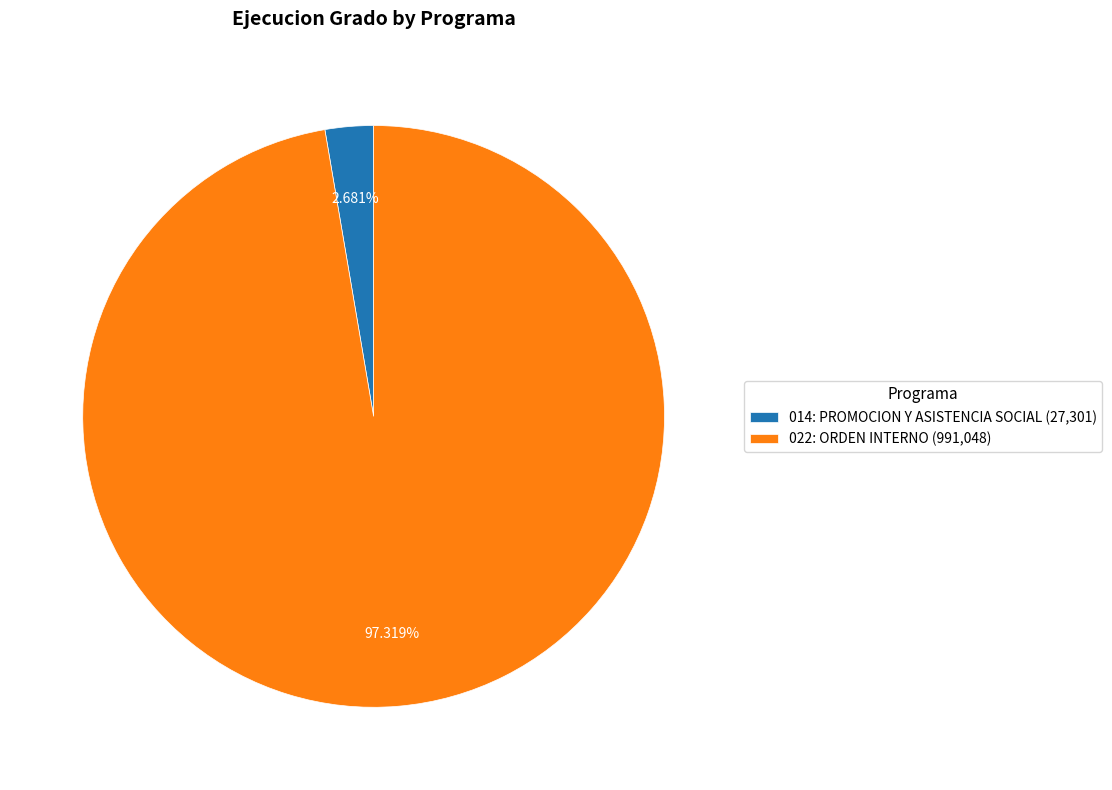

Is there any slice that represents more than half of the pie?

Yes